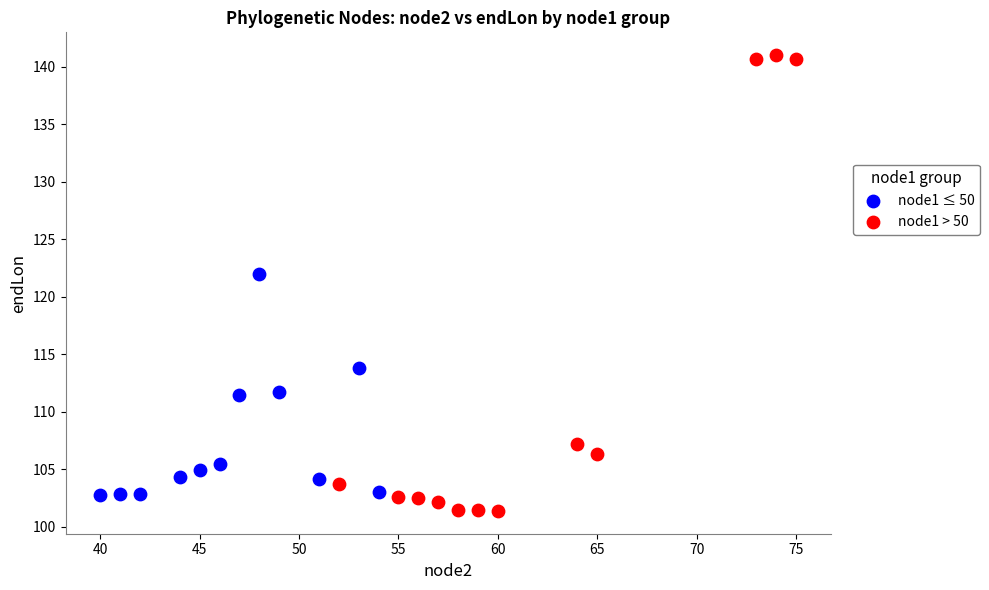

What are all the series names shown in the legend?

node1 ≤ 50, node1 > 50